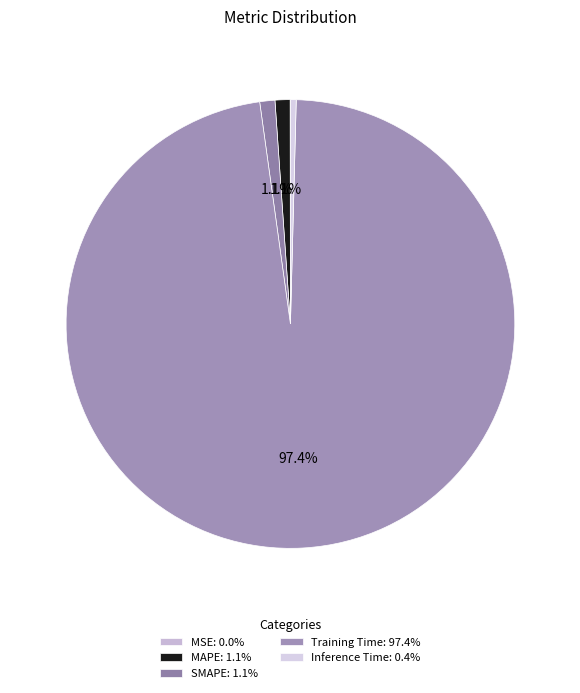

Count the number of slices in the pie.

5